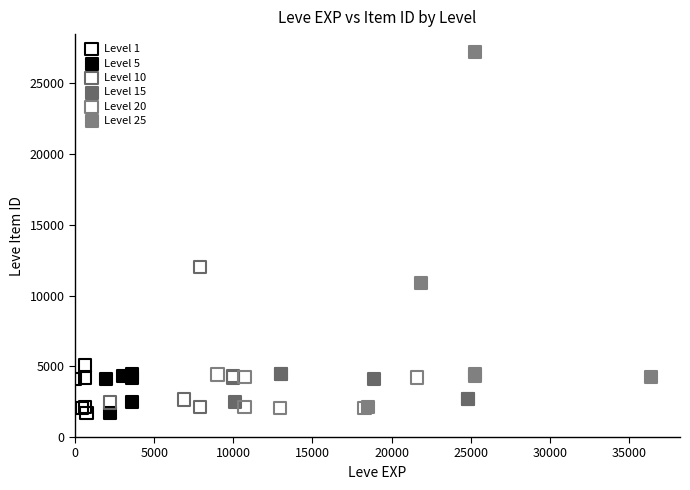

Which series contains the highest Y value?

Level 25